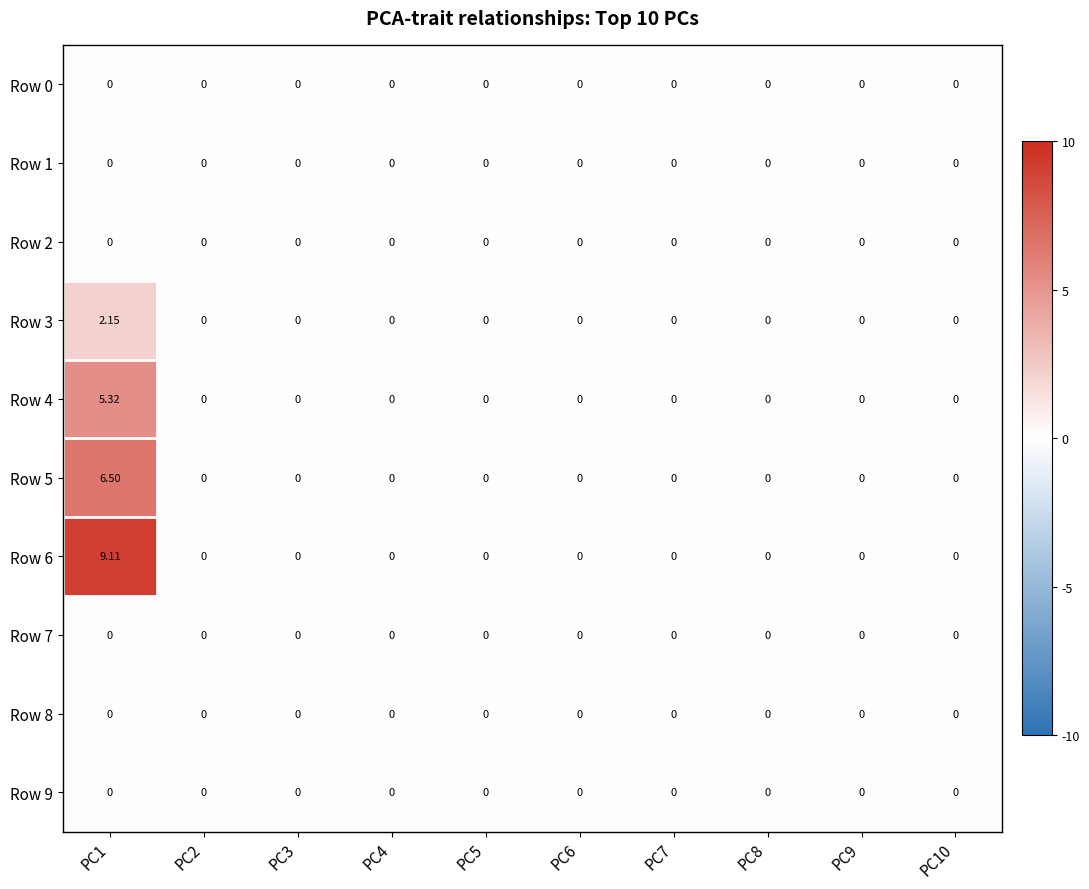

At which category is the sum across all series the highest?

PC1